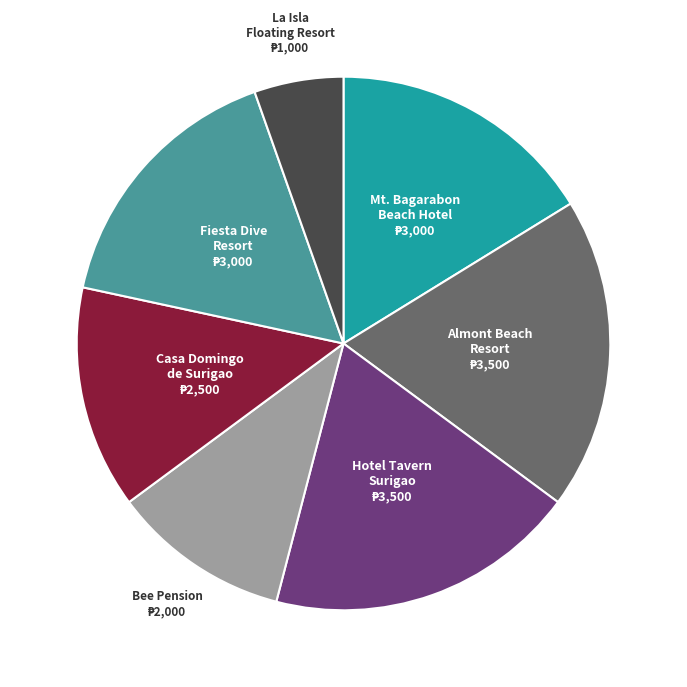

Is there any slice that represents more than half of the pie?

No